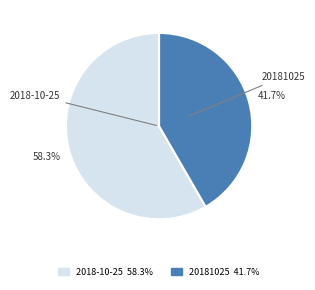

Does 2018-10-25 represent more than half of the total?

Yes